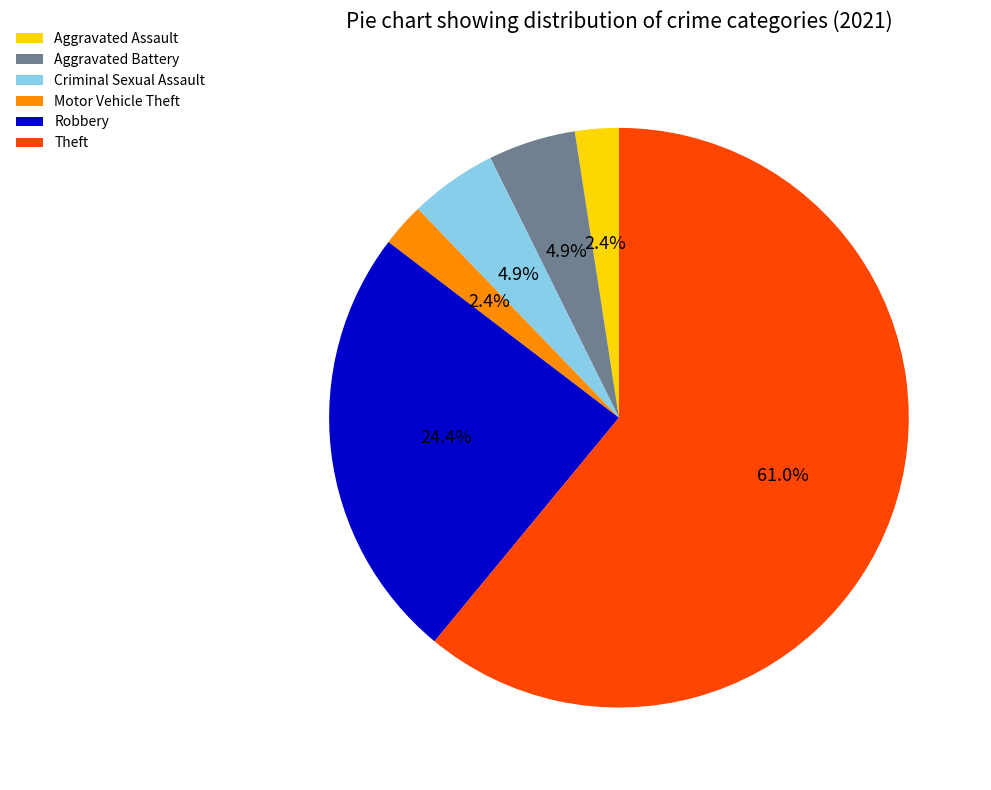

To the nearest percent, what is the difference between the largest and smallest slice percentages?

59%